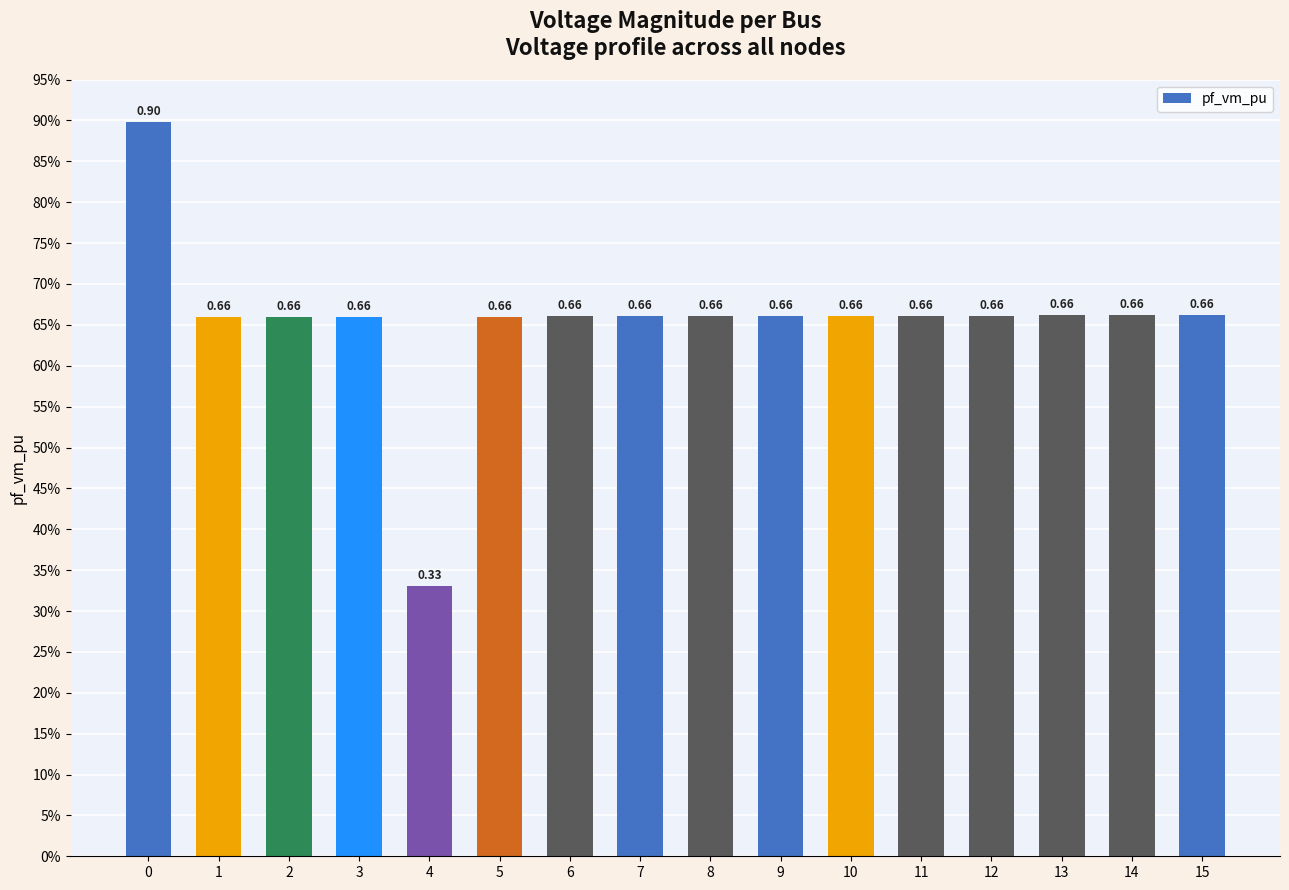

At which category does the chart reach its minimum across all series?

4